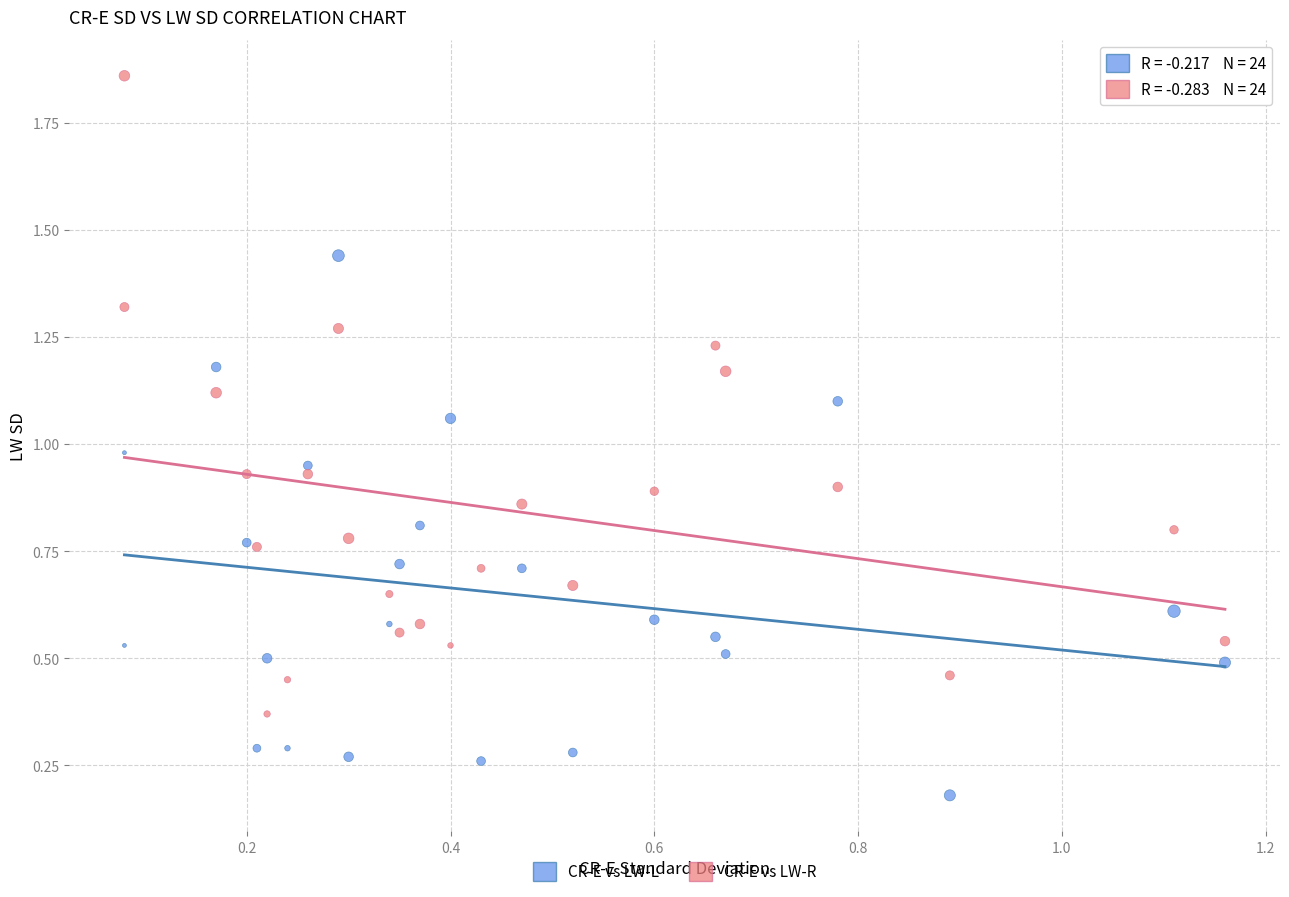

Which series has the largest Y range (max minus min)?

CR-E vs LW-R